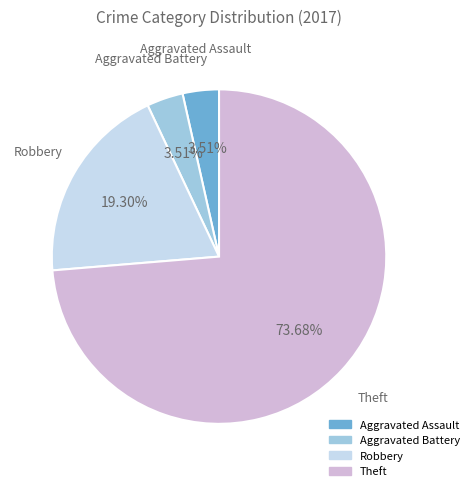

Approximately how many times larger is the value at Theft compared to Robbery?

3.8